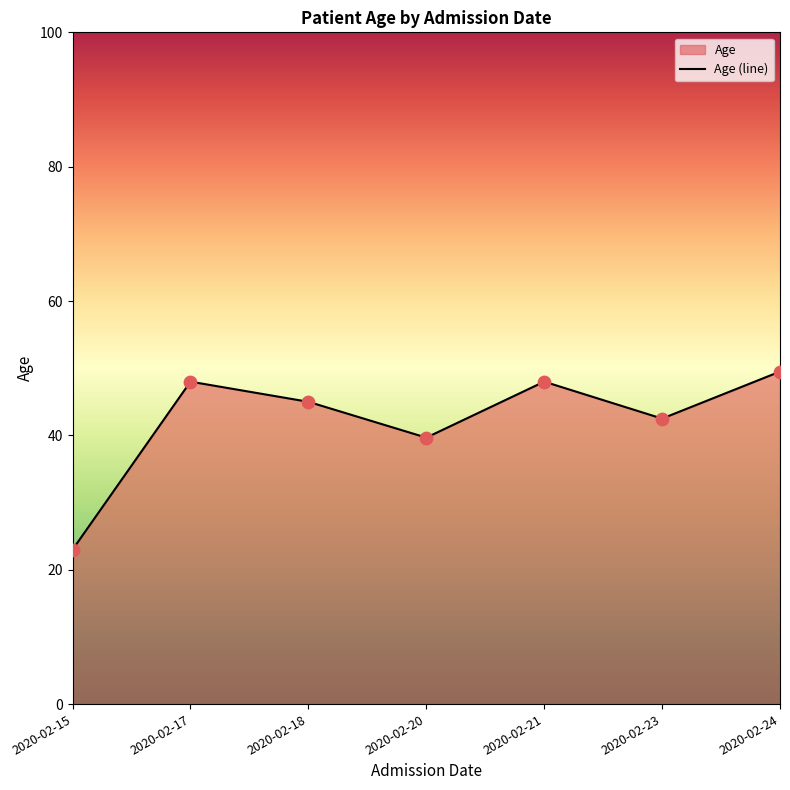

Which has a higher value, 2020-02-24 or 2020-02-18?

2020-02-24